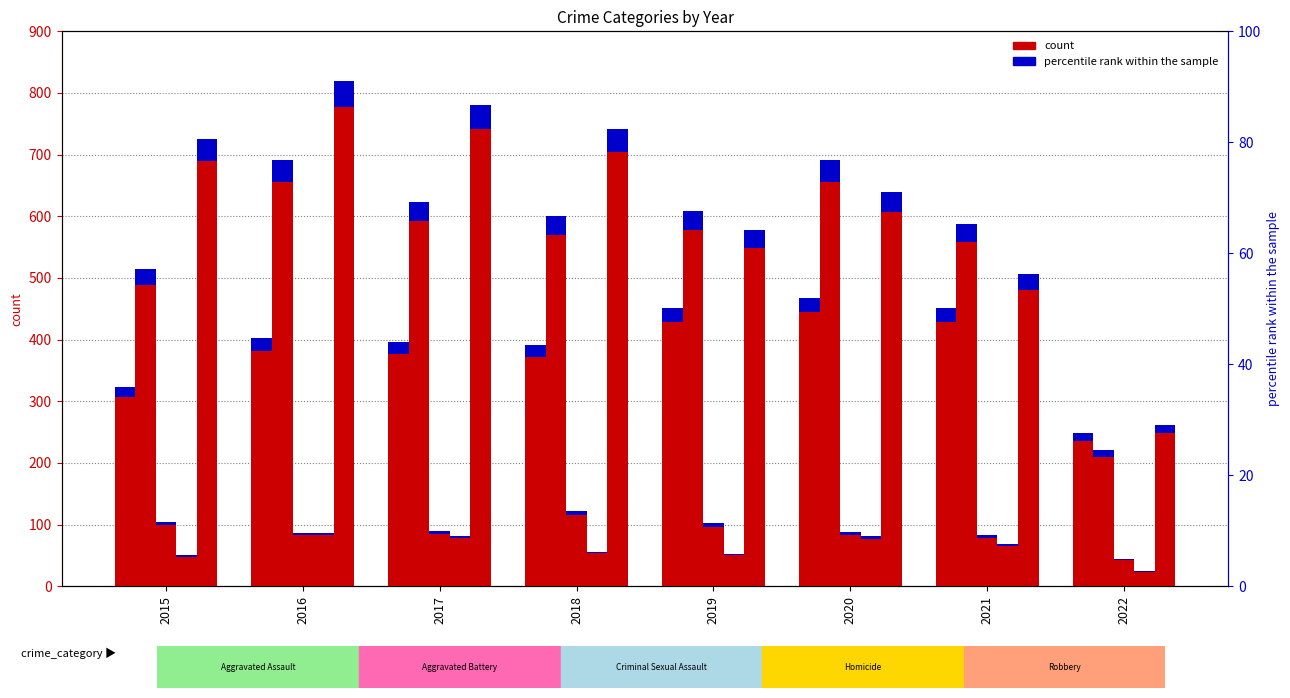

Reading left to right, what are all the values shown in this chart?

Aggravated Assault: 323	402	396	392	452	468	452	248
Aggravated Battery: 515	691	623	600	608	691	587	221
Criminal Sexual Assault: 105	87	90	122	102	88	83	45
Homicide: 50	87	82	56	53	81	69	25
Robbery: 726	819	780	741	577	639	506	261